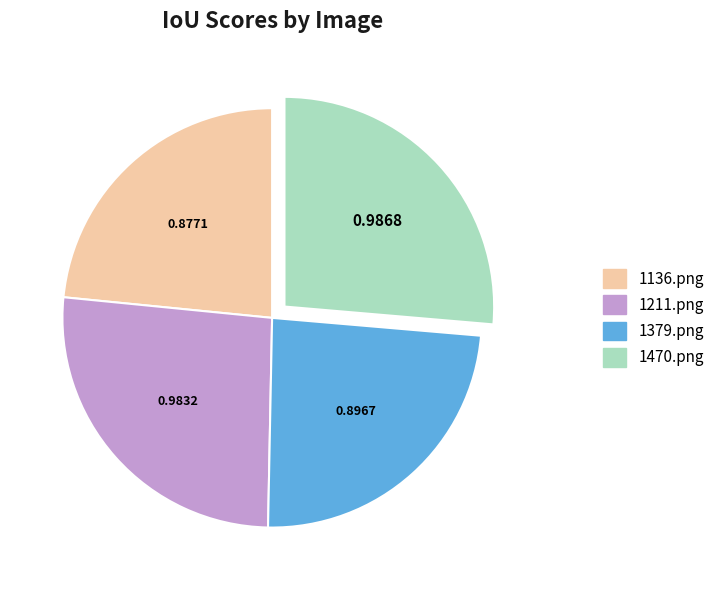

Between 1211.png and 1136.png, which is larger?

1211.png